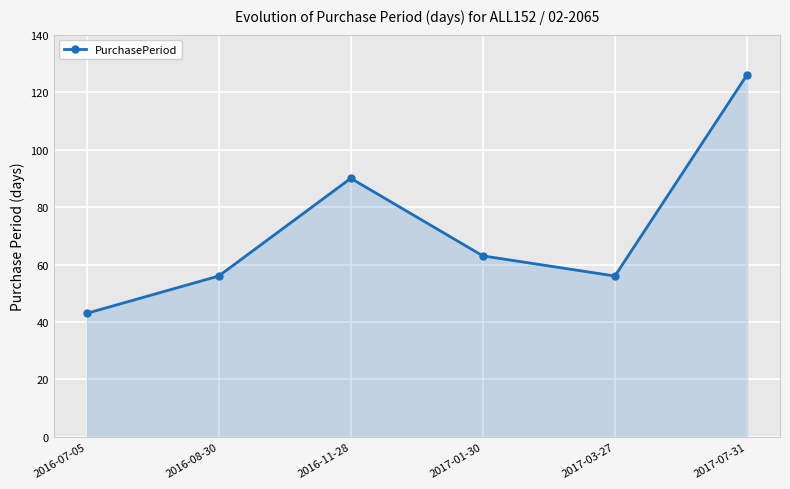

Reading left to right, list all the values displayed in this chart.

2016-07-05=43	2016-08-30=56	2016-11-28=90	2017-01-30=63	2017-03-27=56	2017-07-31=126